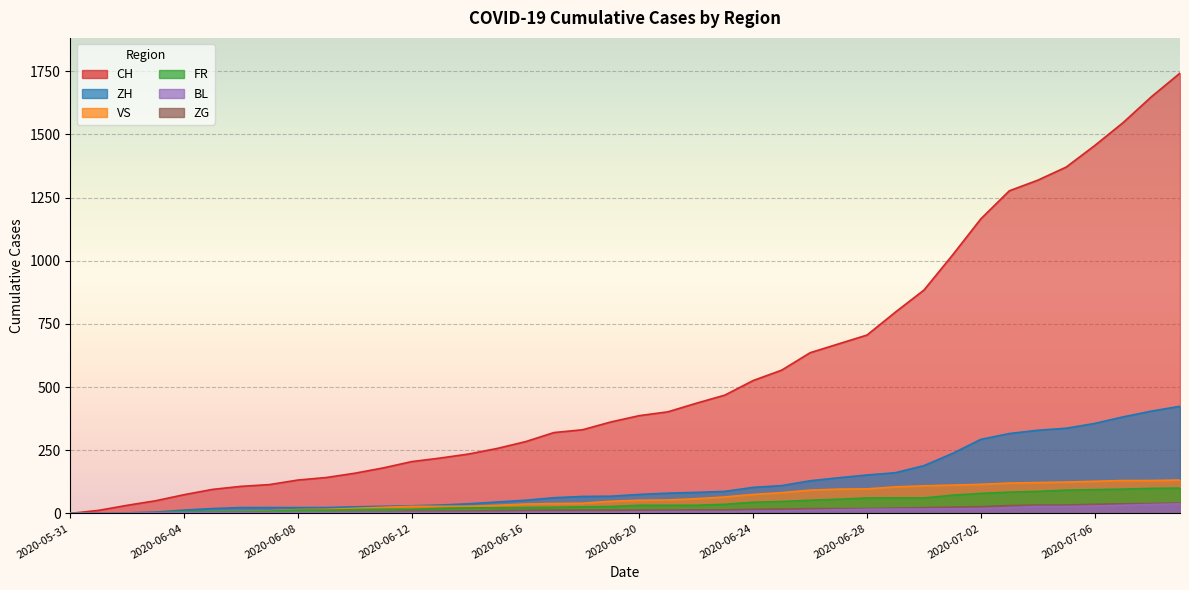

How many values in the ZH series are below 75?

20